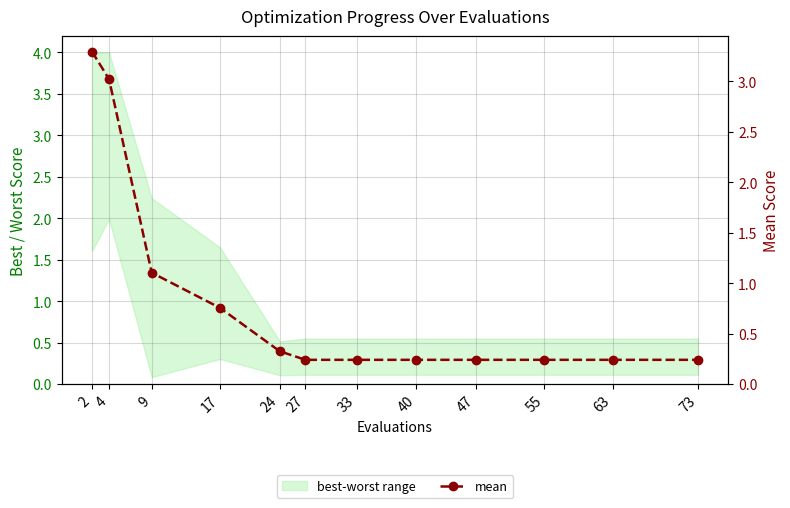

What is the difference between the maximum and minimum values?

3.1